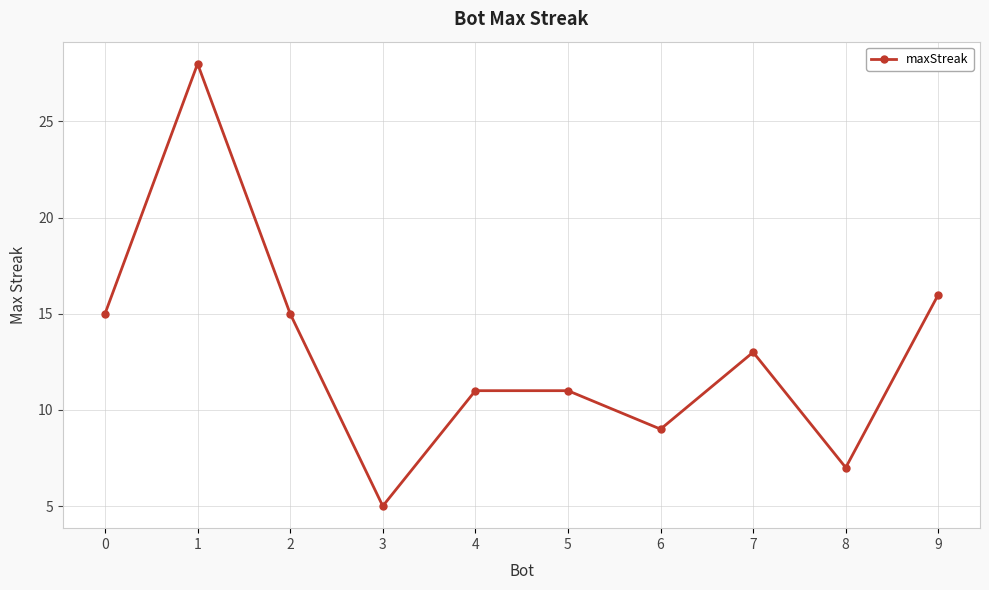

Reading left to right, extract all data points from this chart.

0=15	1=28	2=15	3=5	4=11	5=11	6=9	7=13	8=7	9=16